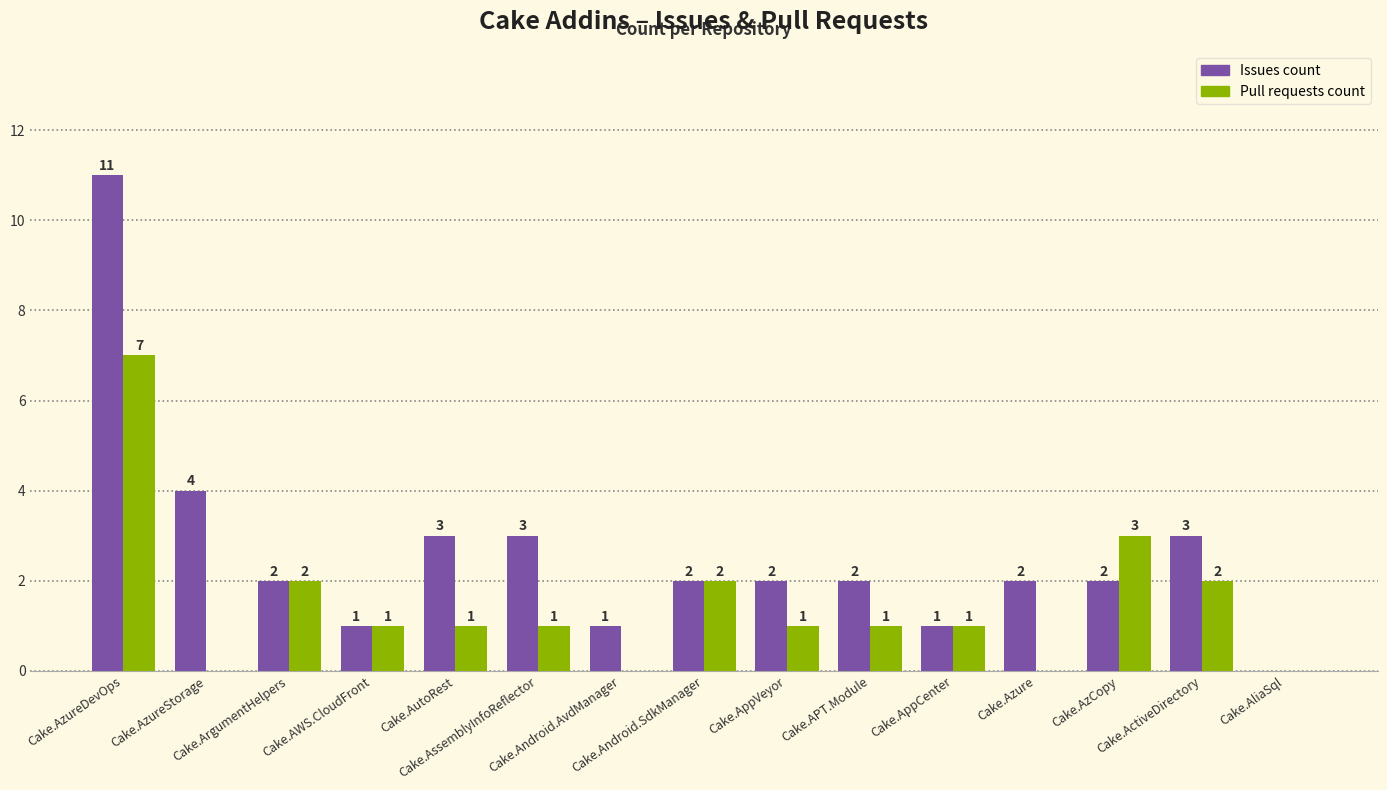

The Pull requests count series shows 2 at Cake.AutoRest. True or false?

False